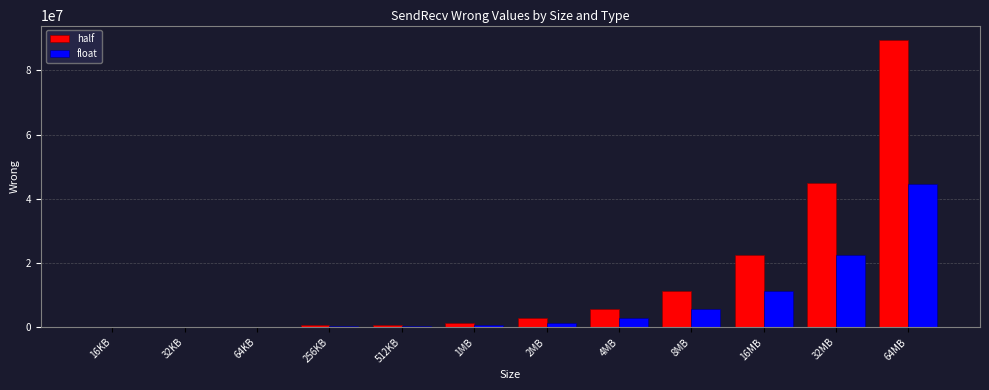

Which series has the largest total across all categories?

half